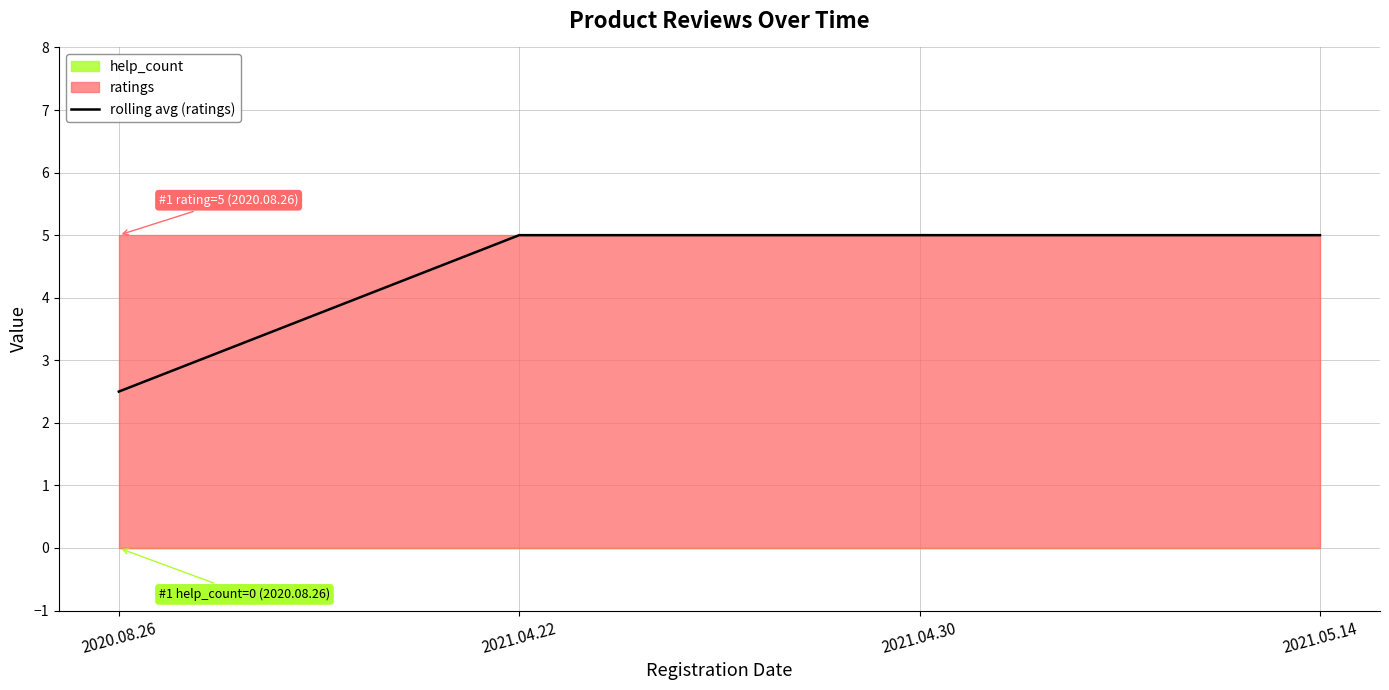

Reading left to right, extract all data points from this chart.

2.5	5.0	5.0	5.0